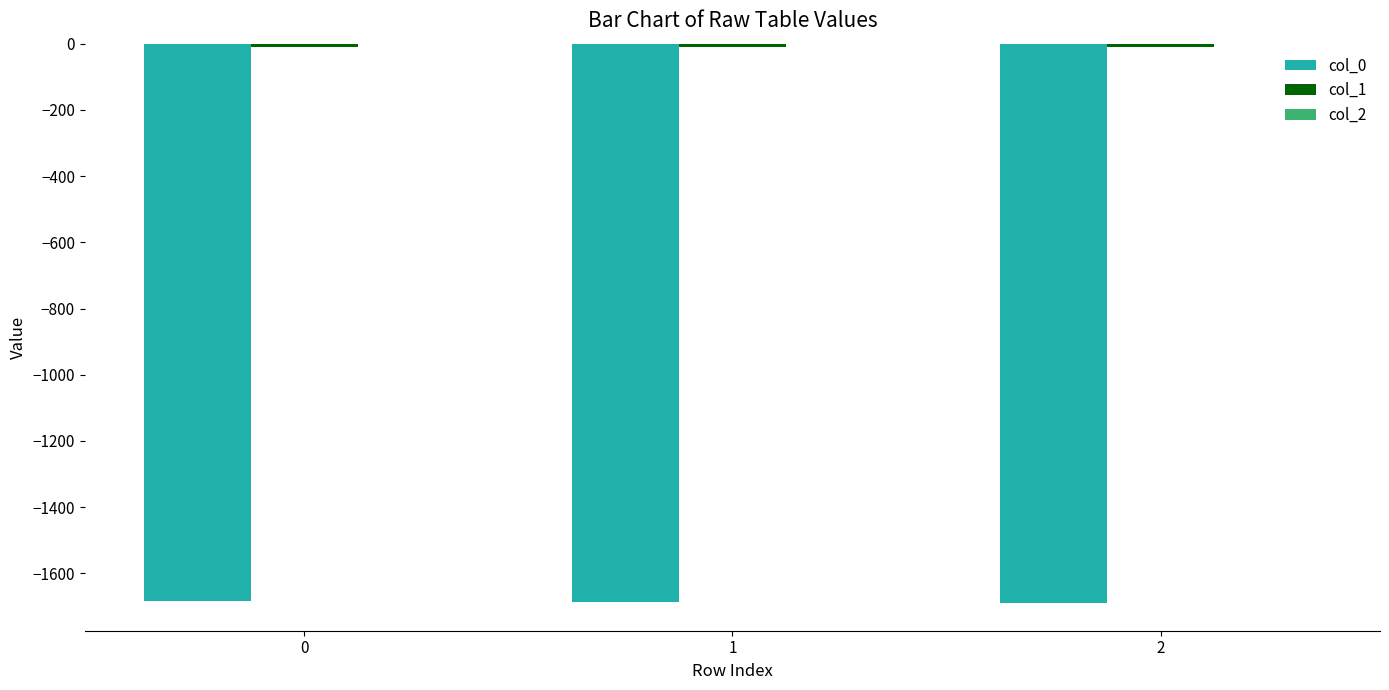

What is the maximum value shown in the chart?

-0.1